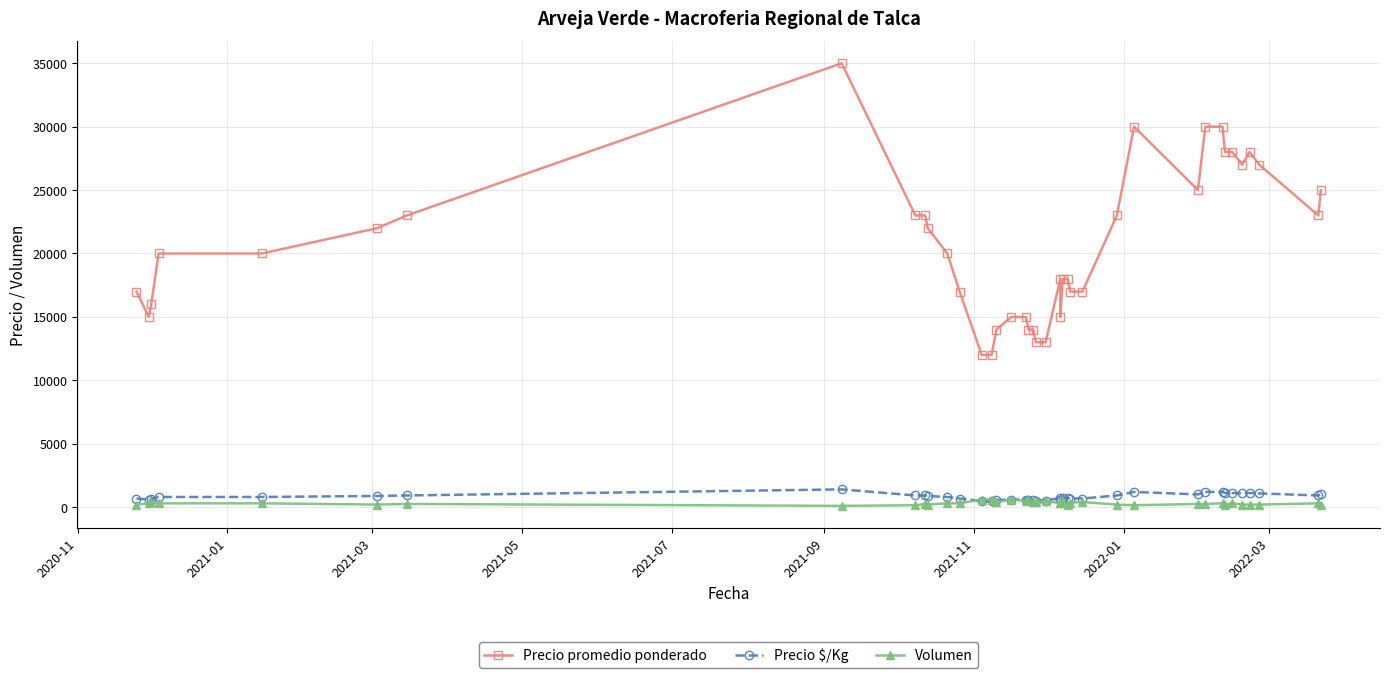

Is the value of Precio promedio ponderado at 29 greater than the value of Volumen at 14?

Yes